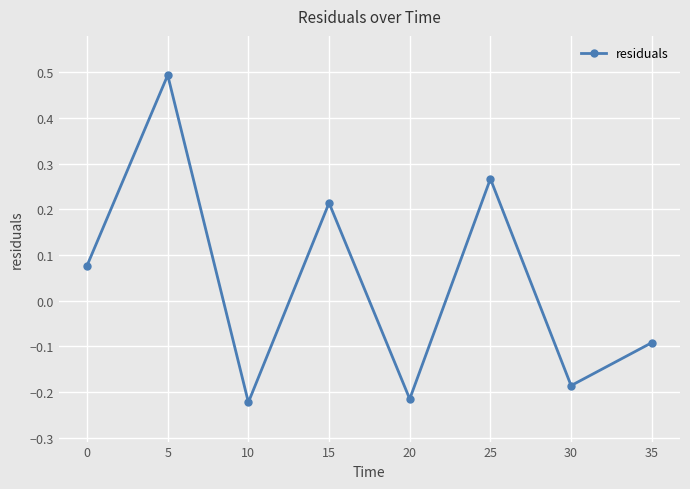

What is the greatest value displayed?

0.5